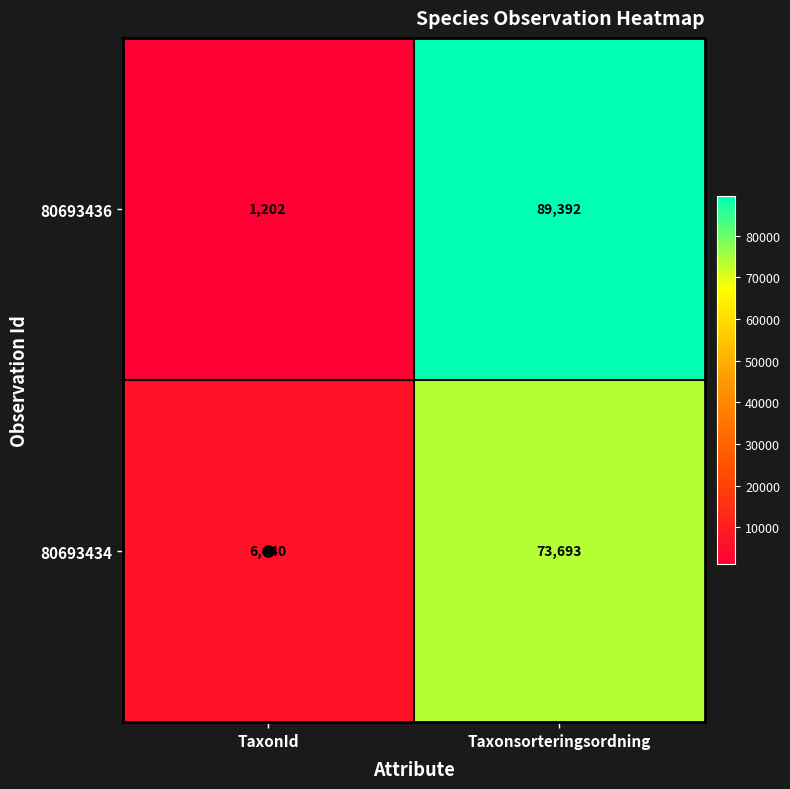

What is the difference between the 80693436 values at TaxonId and Taxonsorteringsordning?

88190